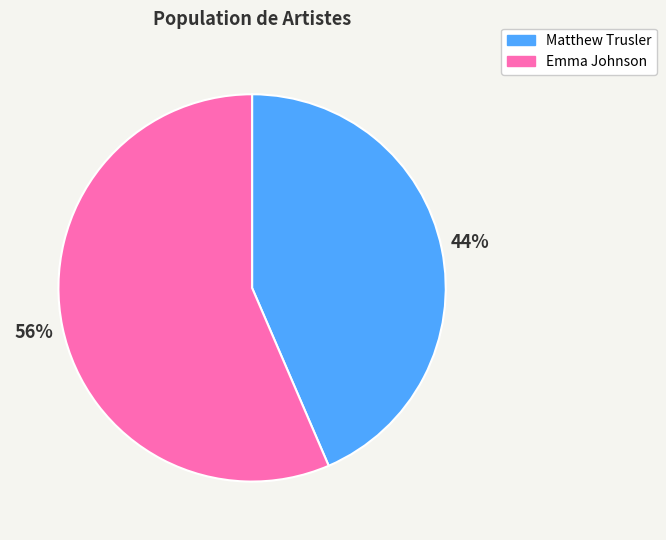

True or false: Emma Johnson accounts for 42% of the total.

False